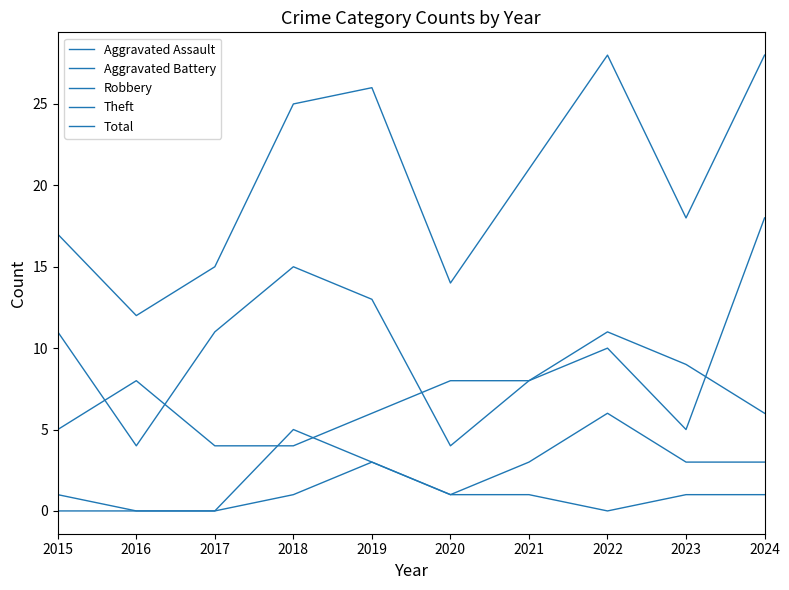

True or false: Total has a value of 12 at 2016.

True